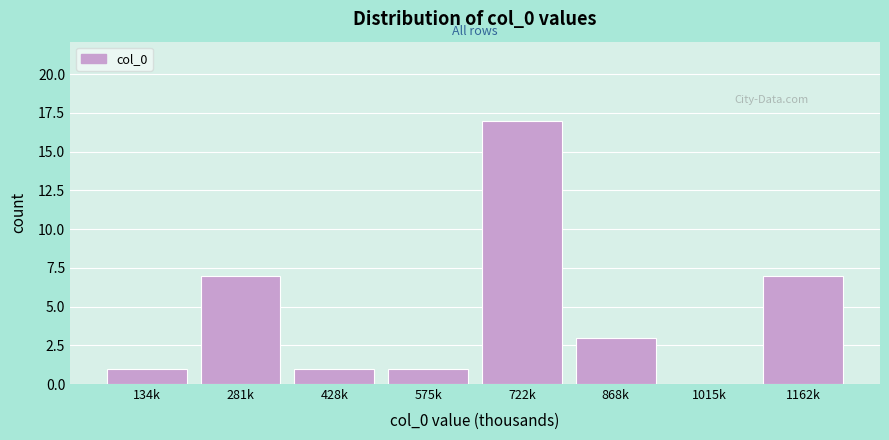

Reading left to right, transcribe all the data shown in this chart.

134k=1	281k=7	428k=1	575k=1	722k=17	868k=3	1015k=0	1162k=7